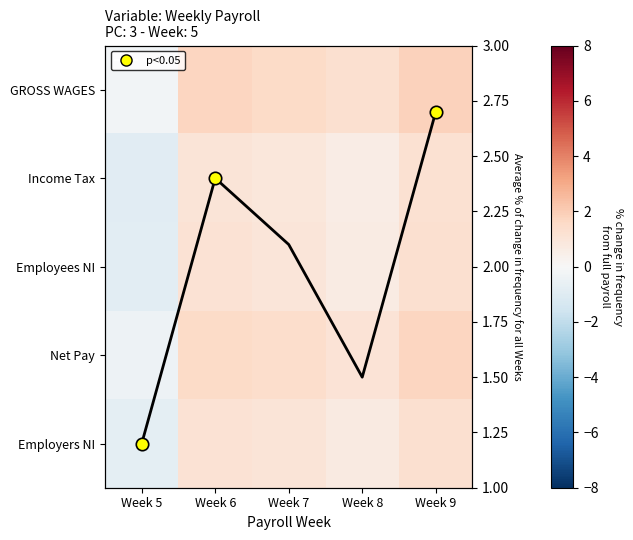

At which category is the sum across all series the highest?

Week 9